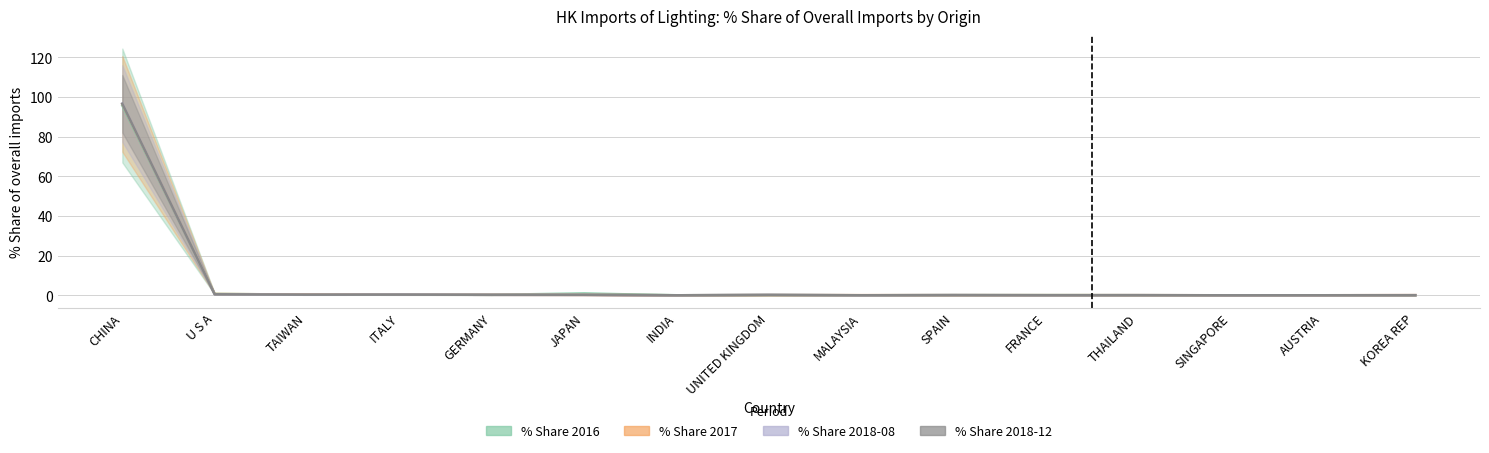

At which category is the sum across all series the highest?

CHINA